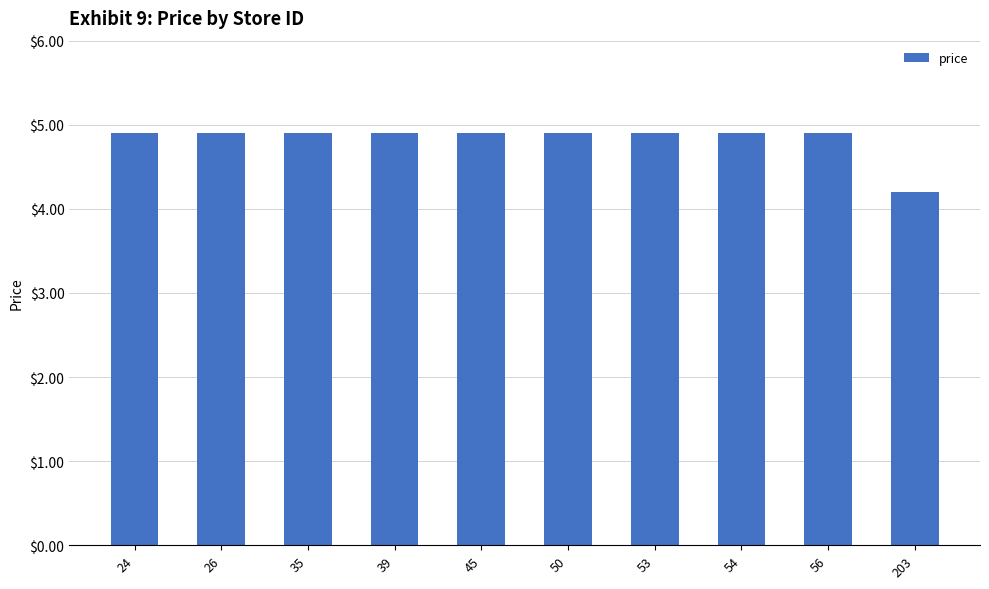

Which category has the lowest value across all series?

203